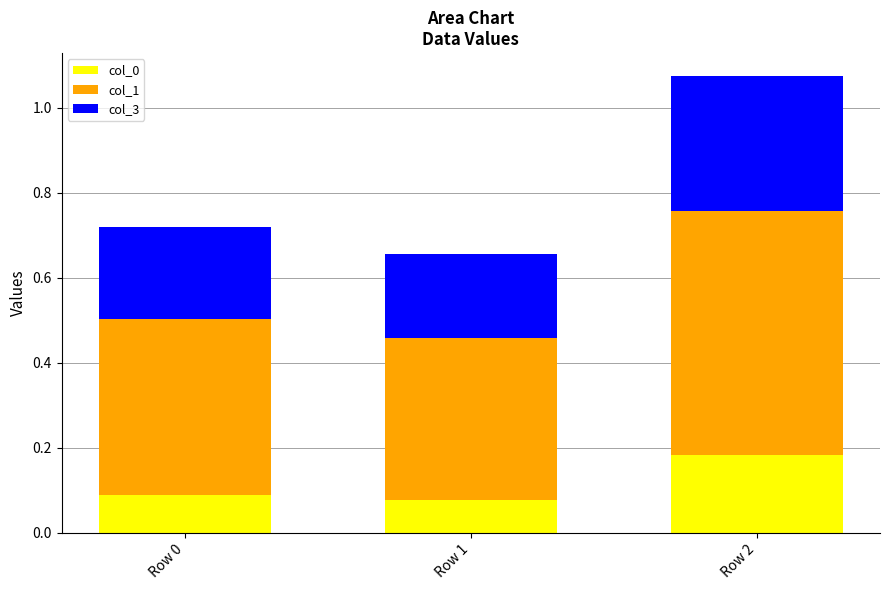

The col_0 series shows 0.1 at Row 1. True or false?

False